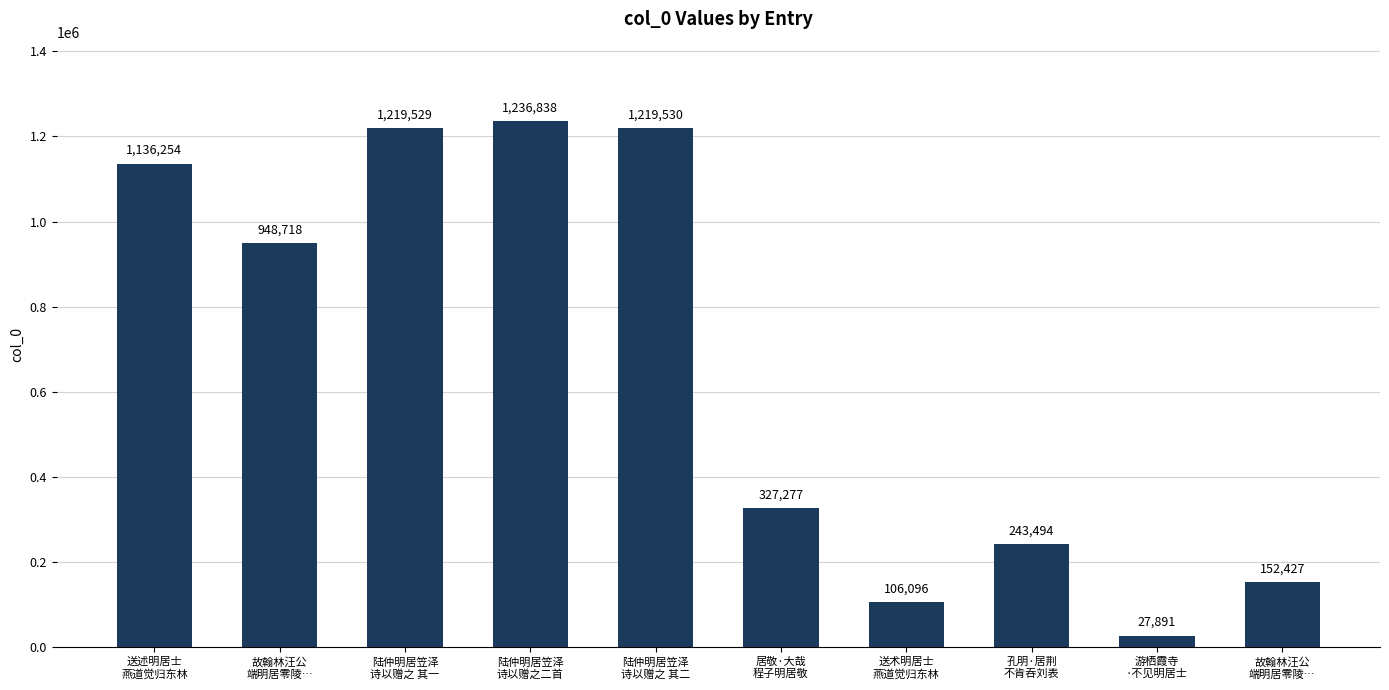

True or false: the data shows 327277 at 居敬·大哉
程子明居敬.

True